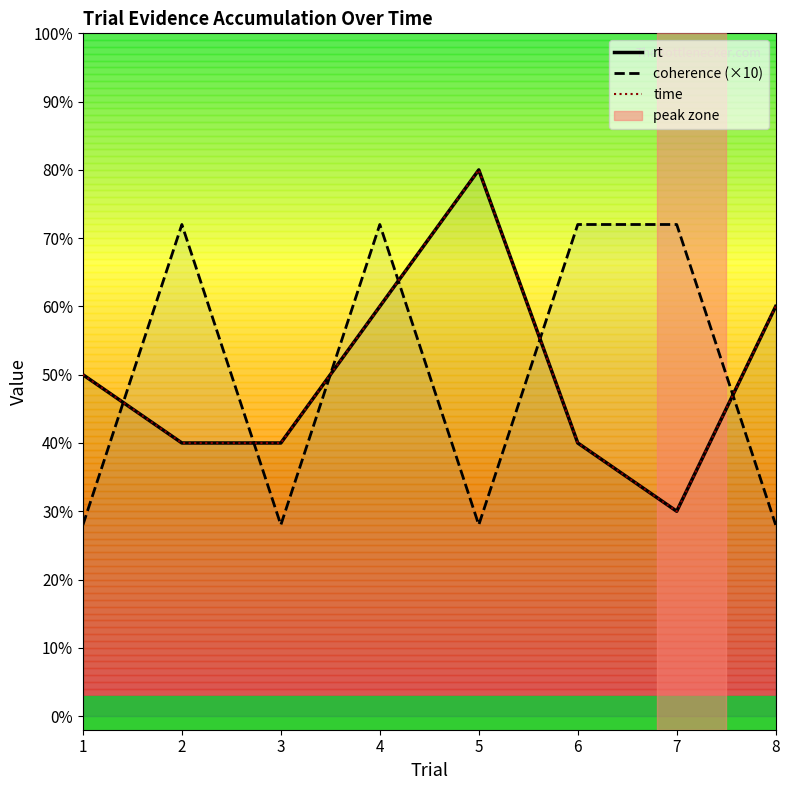

Does the chart display data point markers on the line(s)?

No